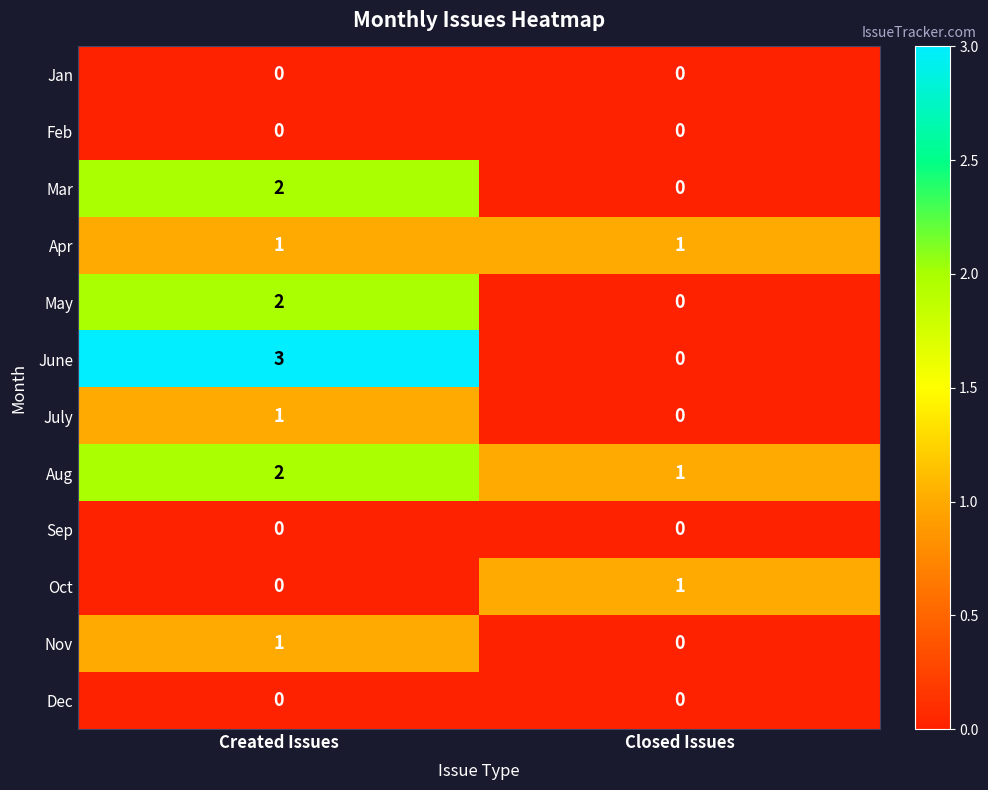

At which label is July closest to 0?

Closed Issues